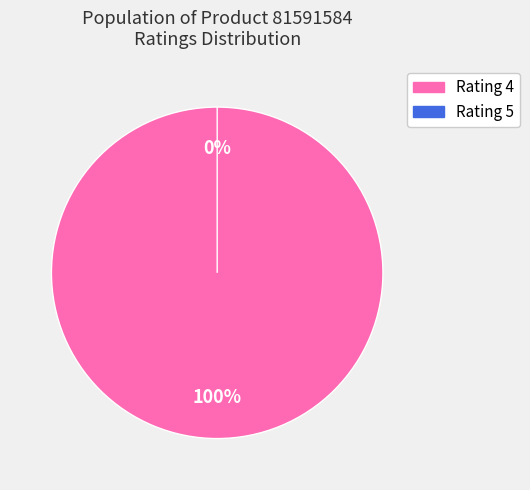

Is 5 the majority of the pie?

No